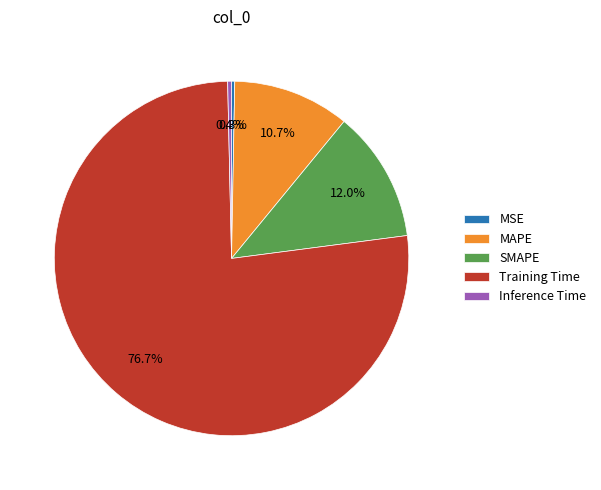

Combined, do MSE and SMAPE account for over 50%?

No